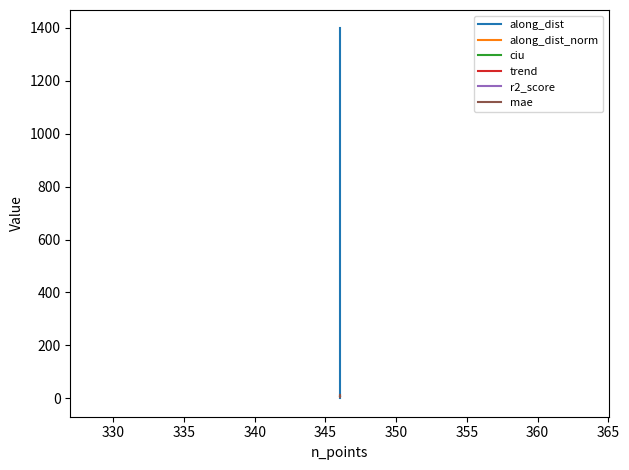

Rank the series by their maximum value, from highest to lowest.

along_dist, mae, along_dist_norm, trend, ciu, r2_score